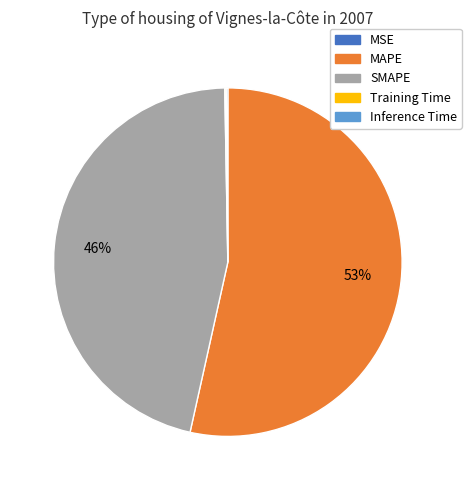

Which category has the biggest portion of the pie?

MAPE